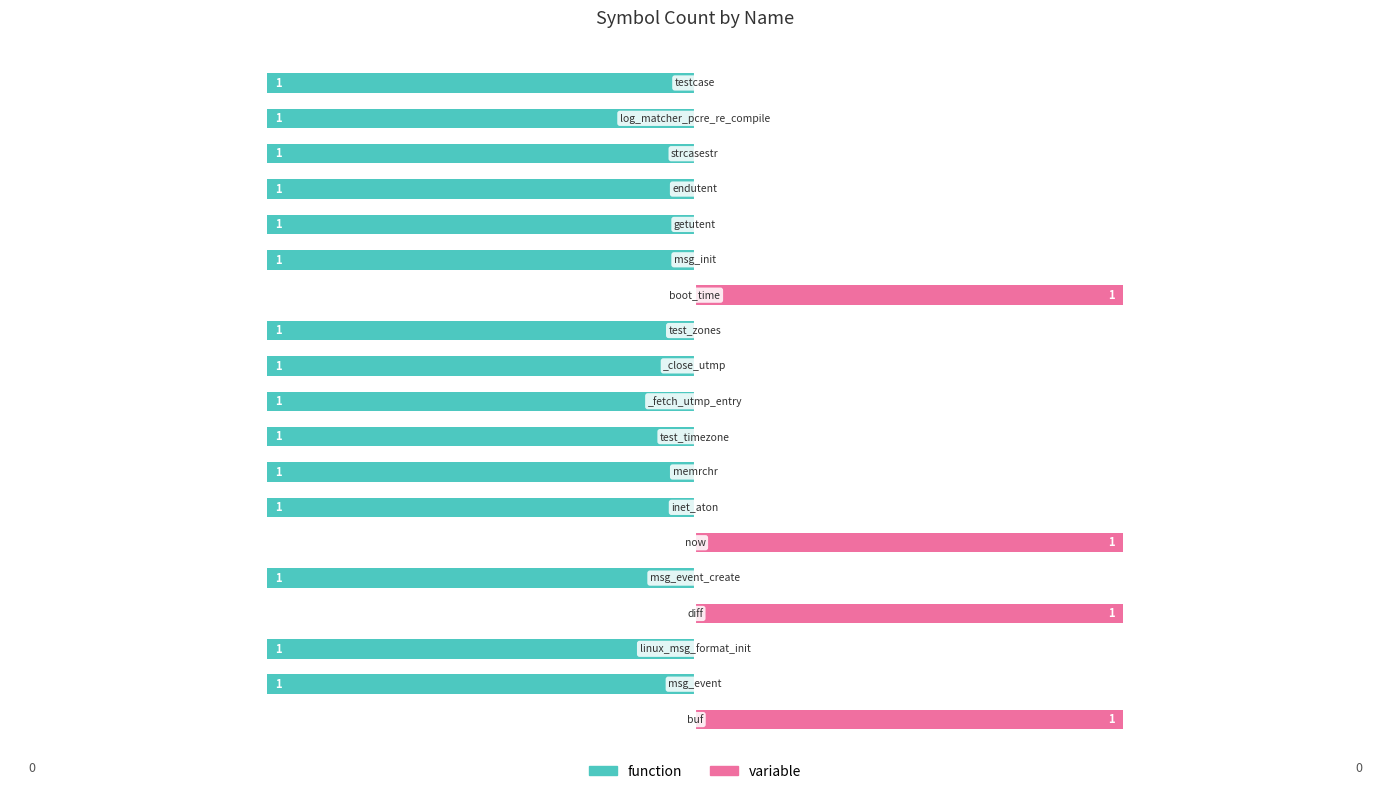

True or false: function has a value of -1 at 18.

False